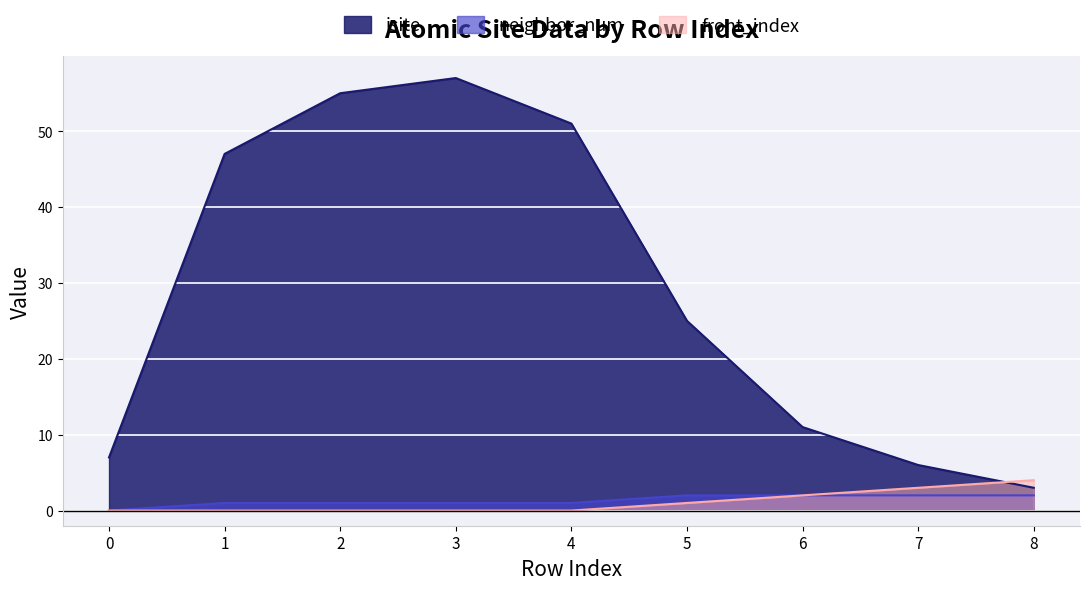

List the series in order of their peak value, lowest first.

neighbor_num, front_index, isite